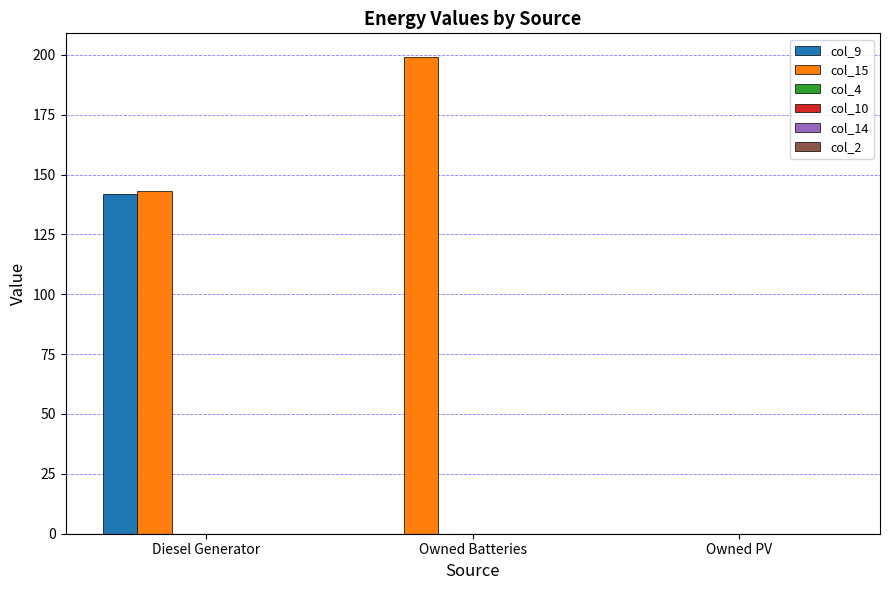

Which series has the largest total across all categories?

col_15